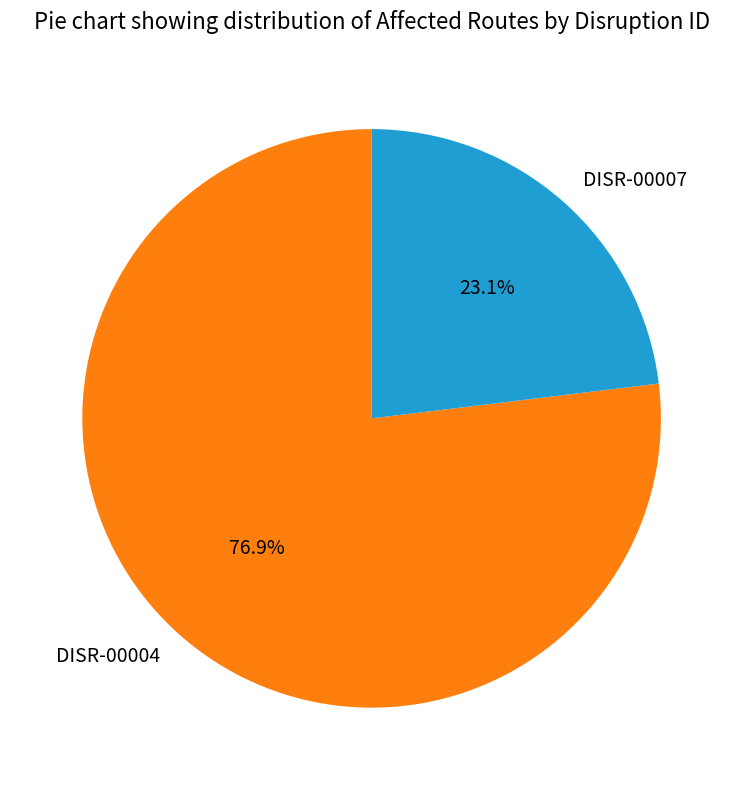

To the nearest percent, what is the average slice percentage?

50%